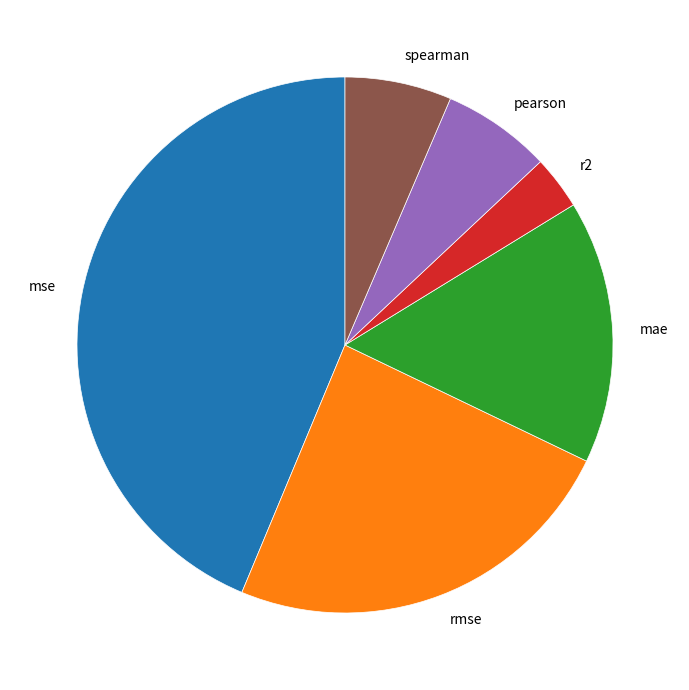

Do spearman and r2 together represent more than half of the pie?

No